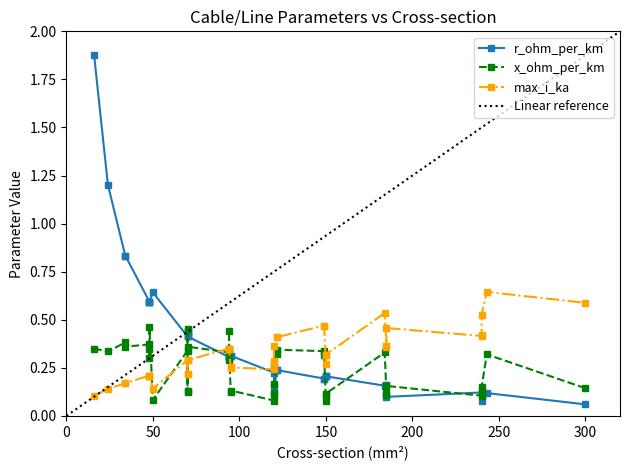

True or false: x_ohm_per_km and max_i_ka intersect in this chart.

True